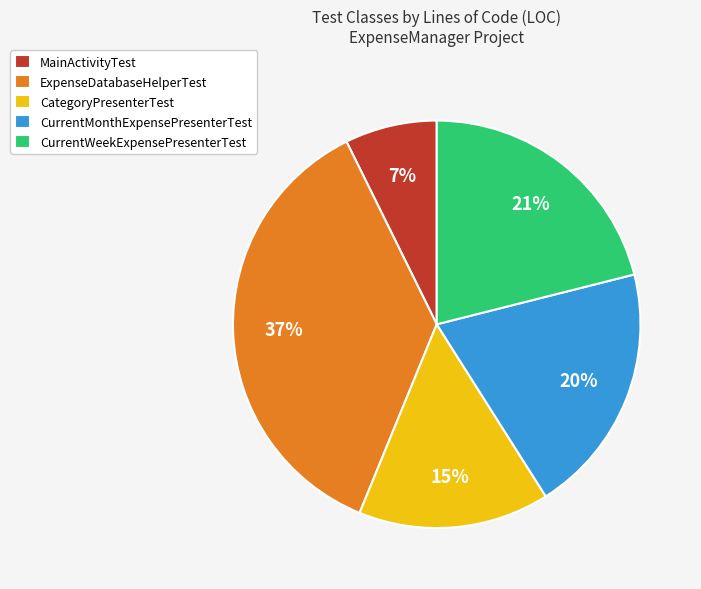

To the nearest percent, what is the average slice percentage?

20%